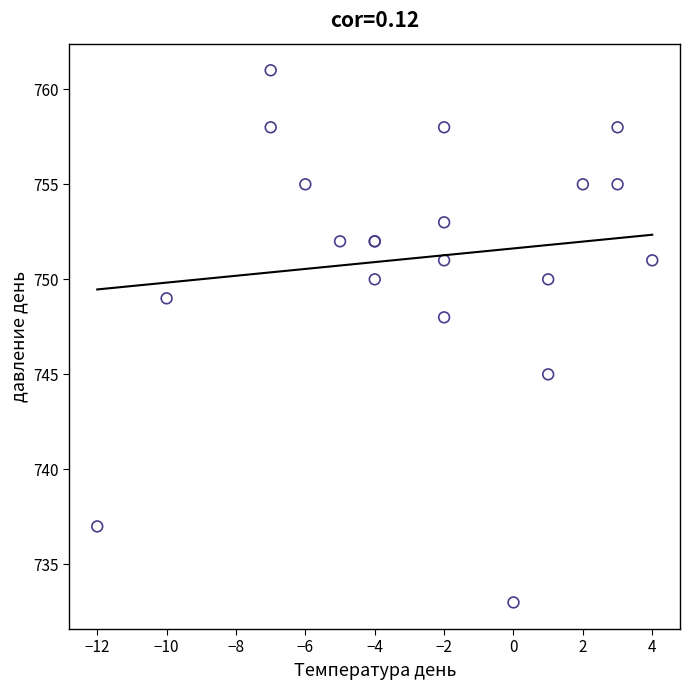

What Y value in the scatter plot is closest to 747?

748